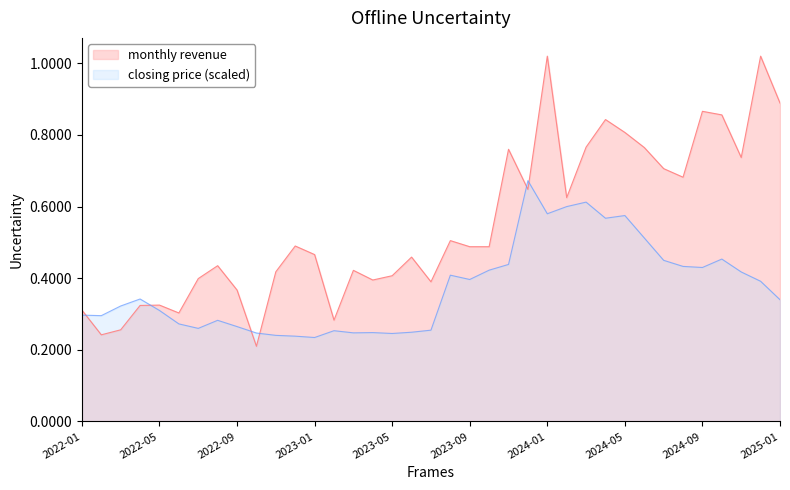

Which has a higher value, 2023-04 or 2022-01?

2023-04